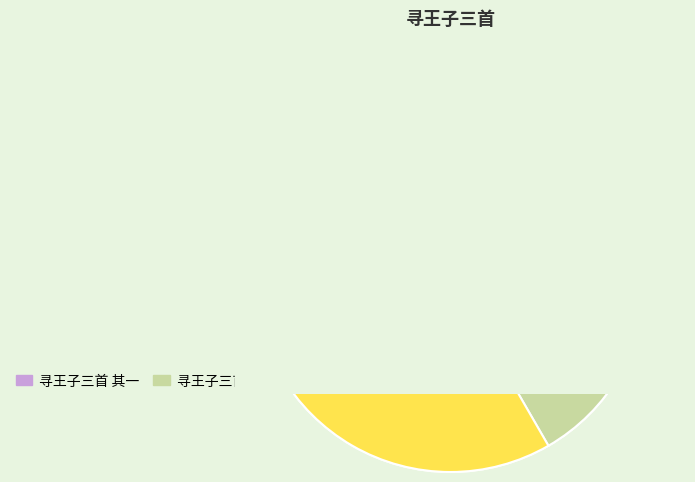

How many segments does this pie chart have?

3